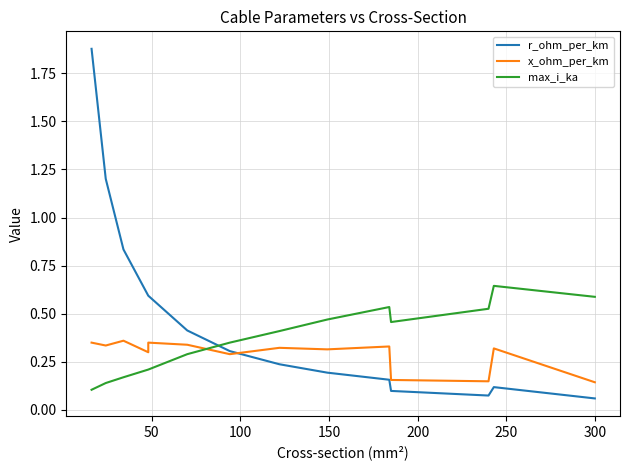

Is the value of max_i_ka at 13 greater than the value of x_ohm_per_km at 200?

Yes